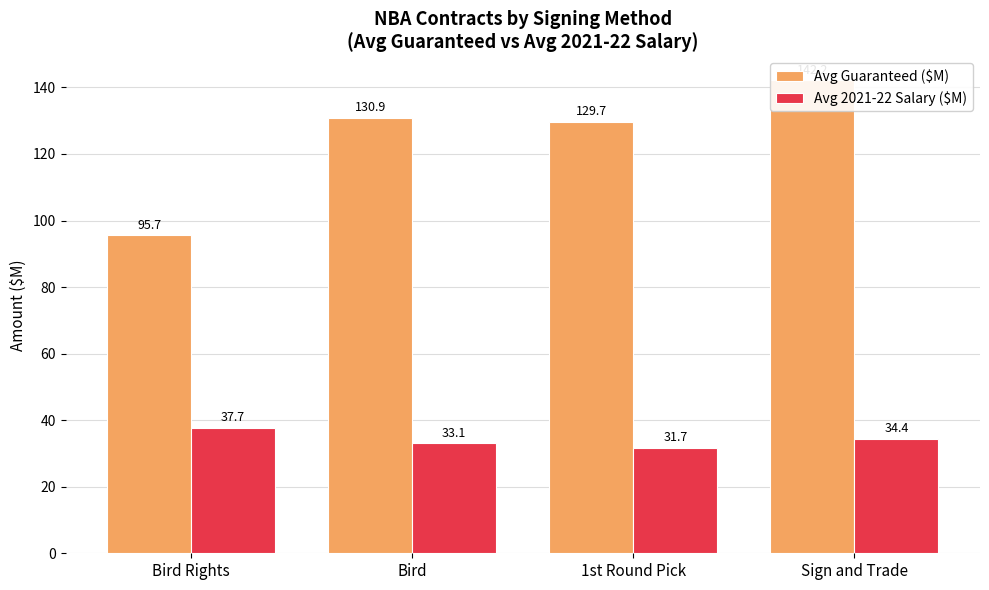

At how many categories does at least one series exceed 85?

4